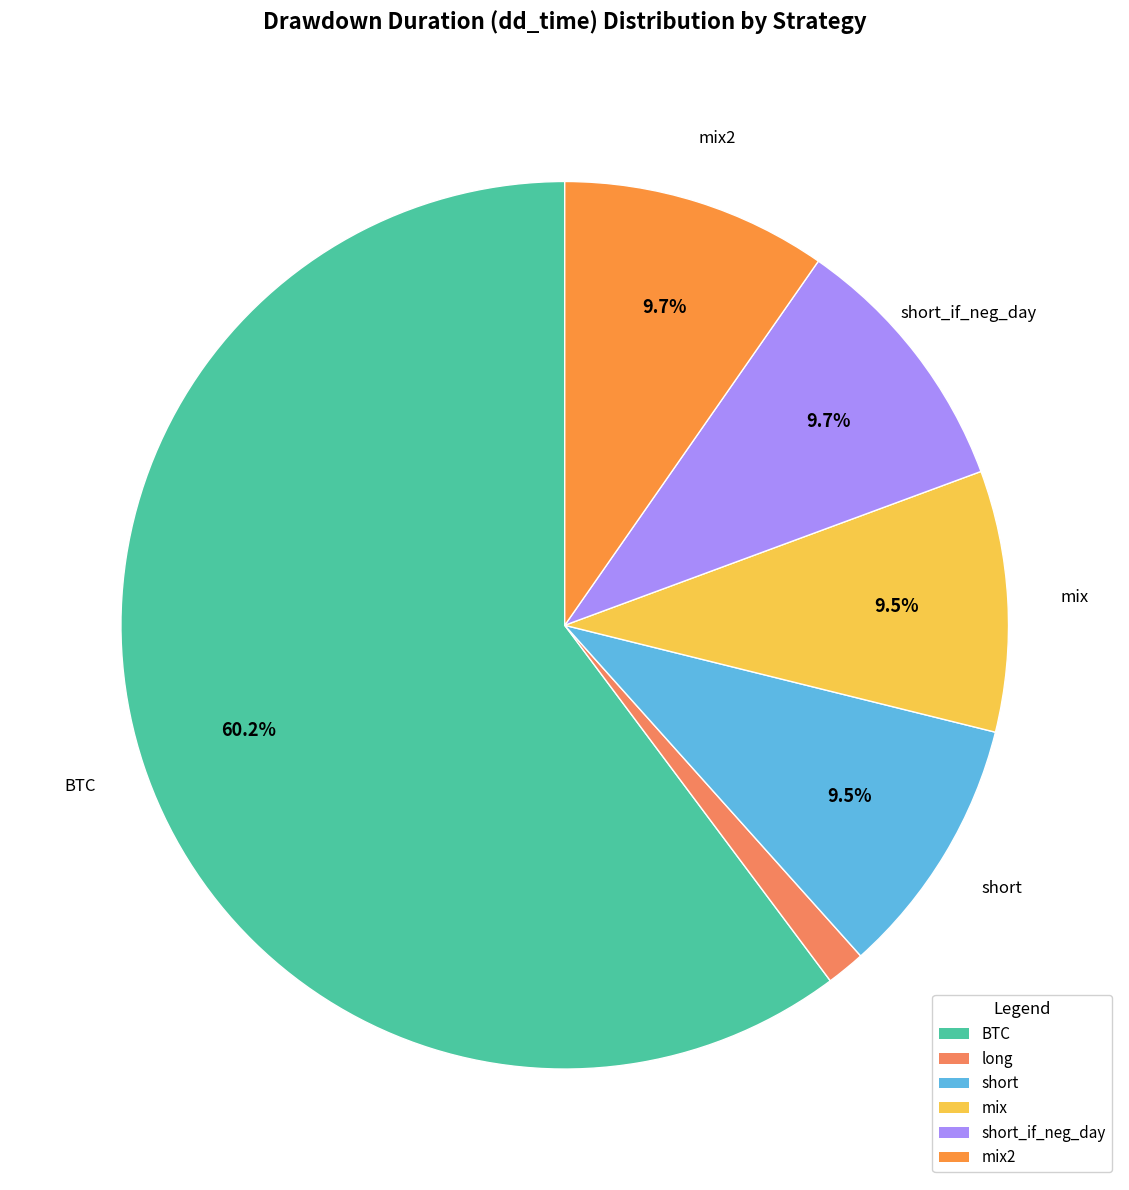

To the nearest percent, what is the difference between the BTC and short slice percentages?

51%